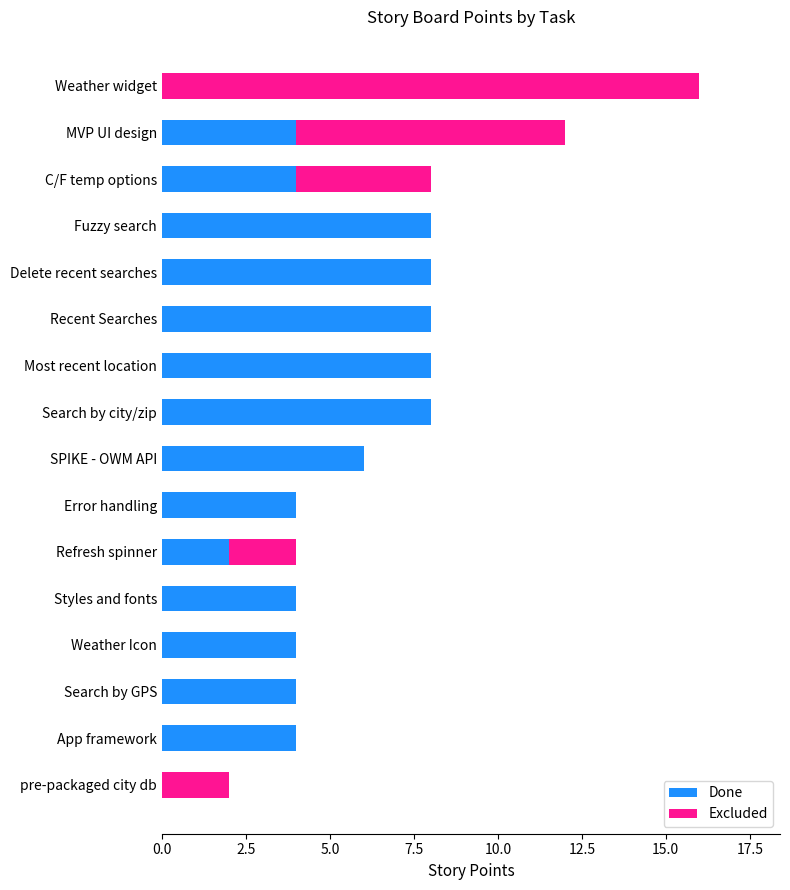

What is the sum of all Done values?

76